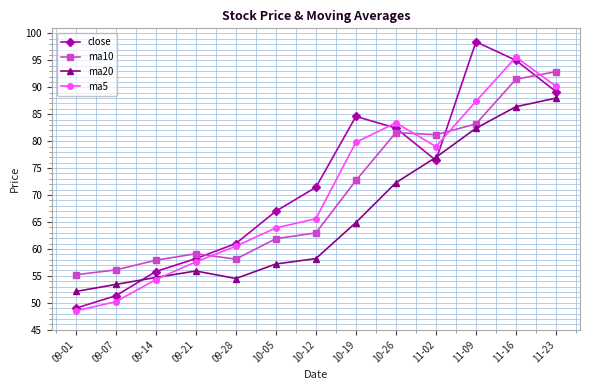

What is the label of the 2nd point from the left?

09-07